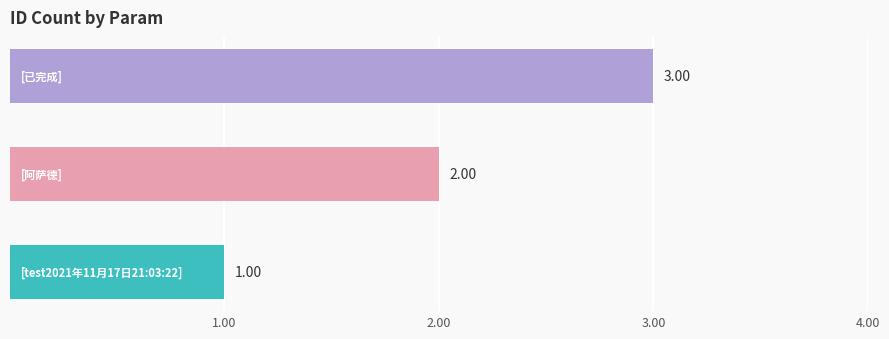

What is the sum of all values?

6